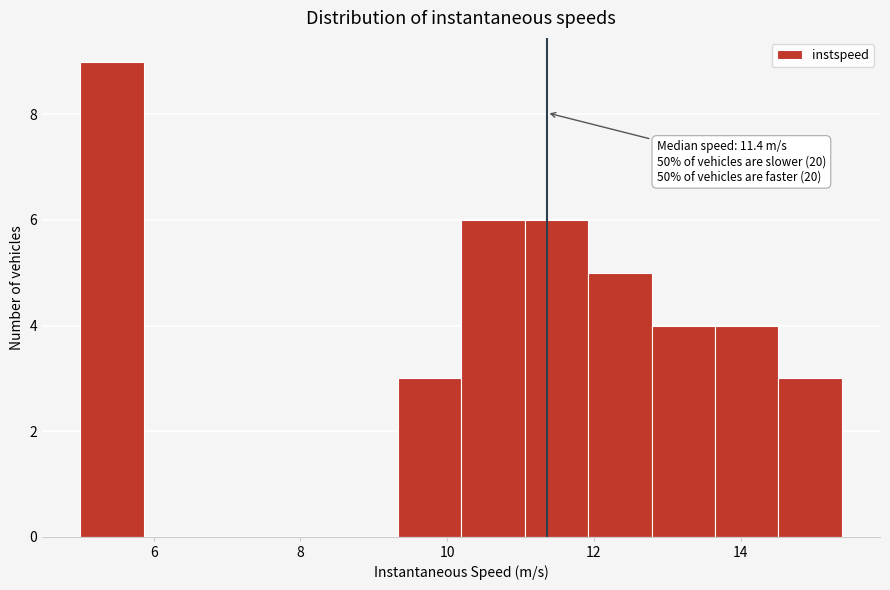

Over which range of the x-axis is the bar tallest?

5.0 to 5.8